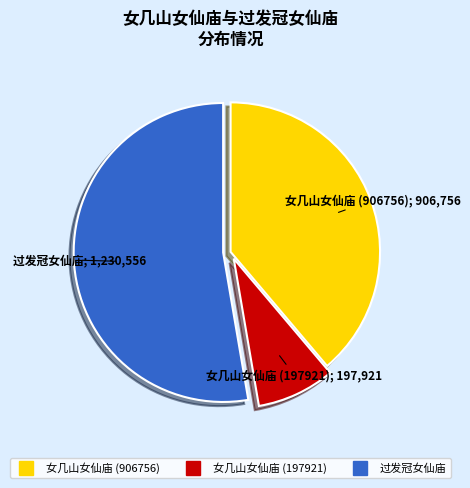

Is there a majority slice in this chart?

Yes